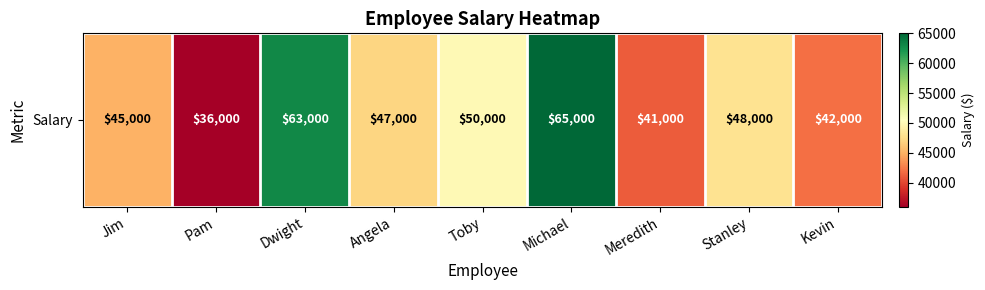

At which category does the chart reach its minimum across all series?

Pam